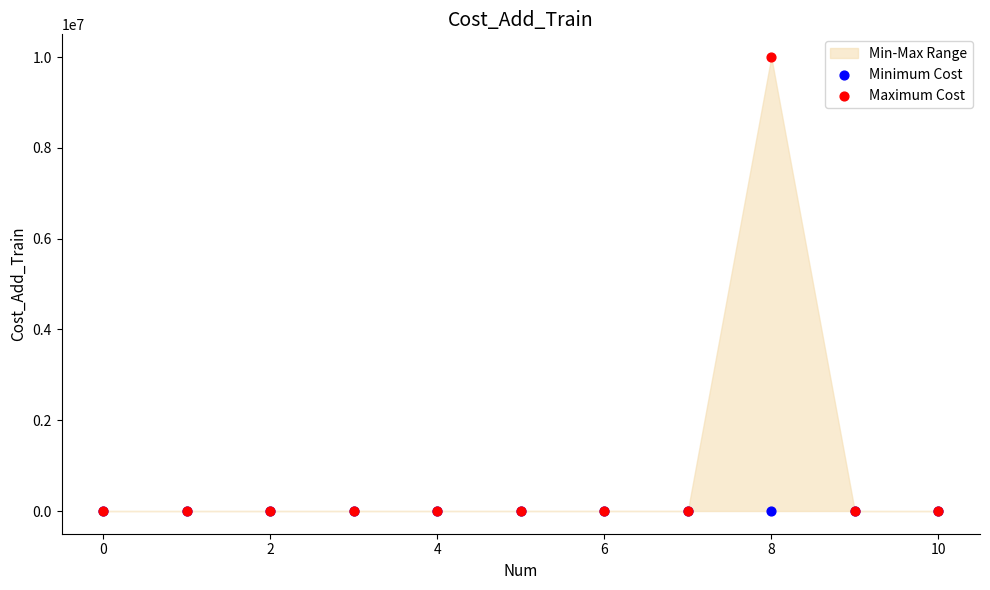

Which series contains the highest Y value?

Maximum Cost